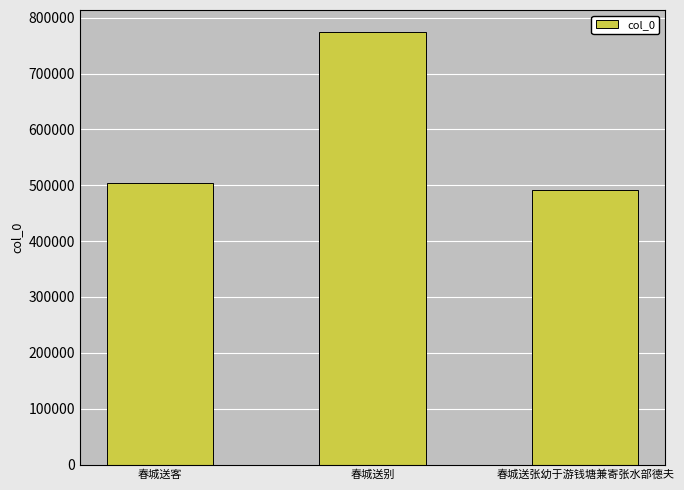

How many distinct data groups are displayed?

1